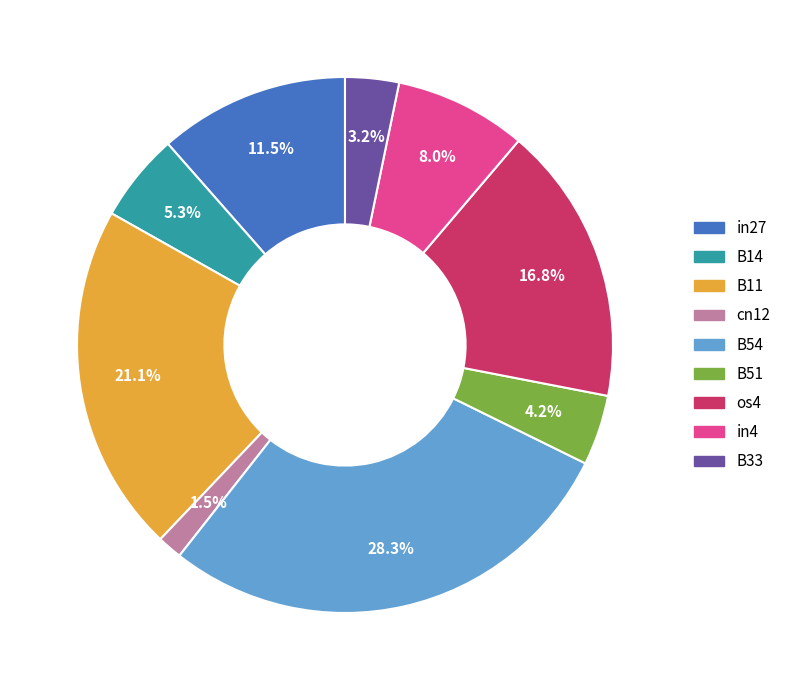

Do os4 and B51 together represent more than half of the pie?

No